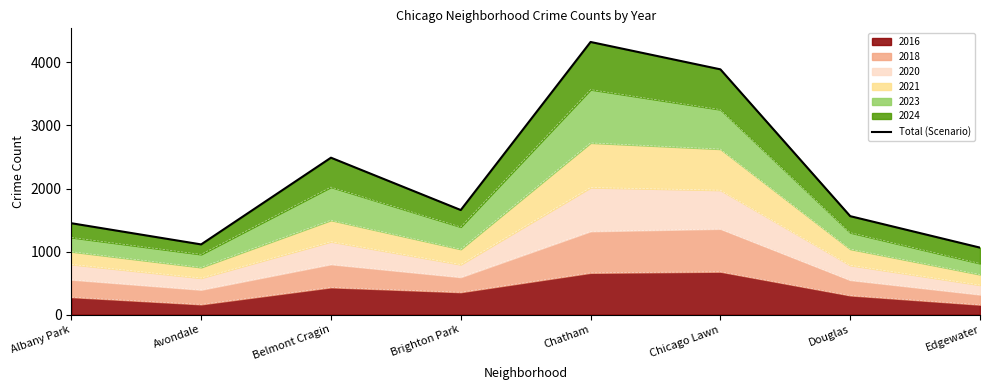

List the labels in order of value, largest first.

Chatham, Chicago Lawn, Belmont Cragin, Brighton Park, Douglas, Albany Park, Avondale, Edgewater